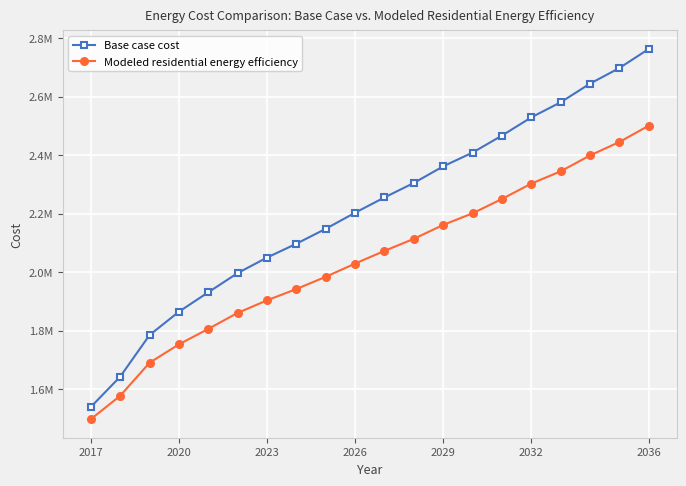

True or false: Base case cost and Modeled residential energy efficiency cross at least once.

False